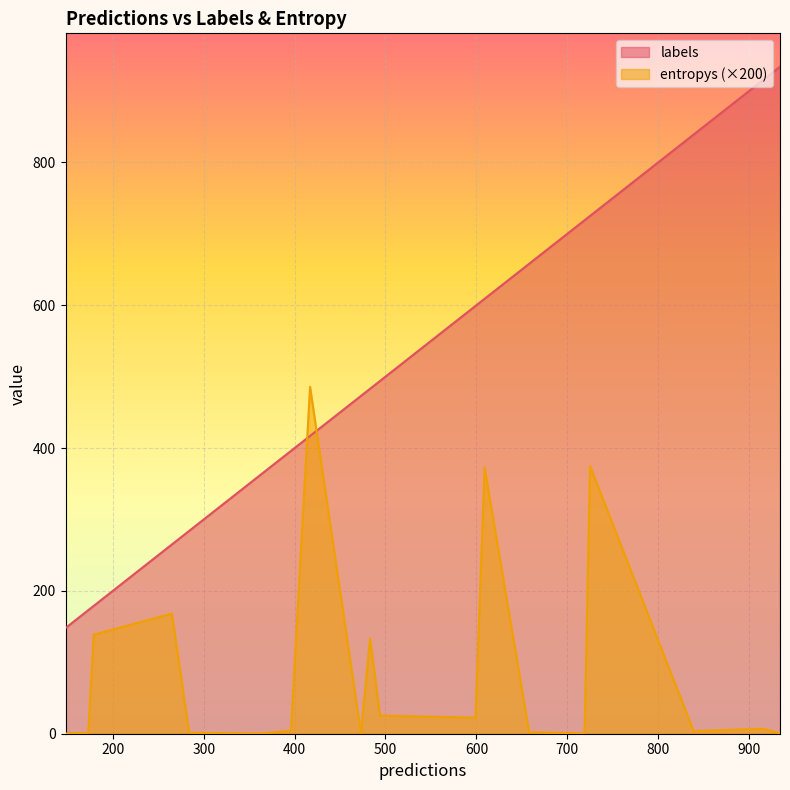

True or false: entropys and labels intersect in this chart.

False